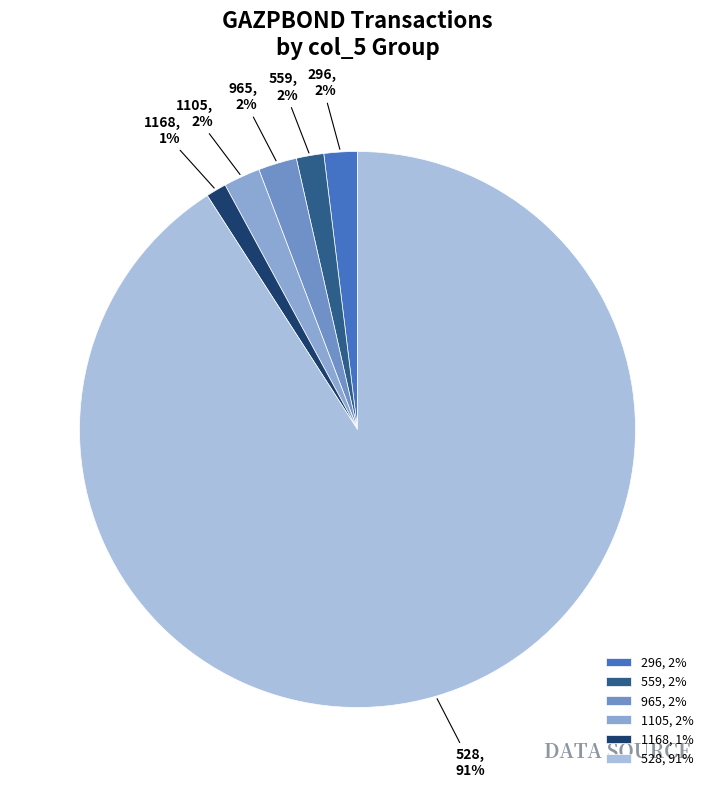

To the nearest percent, what is the difference between the largest and smallest slice percentages?

90%